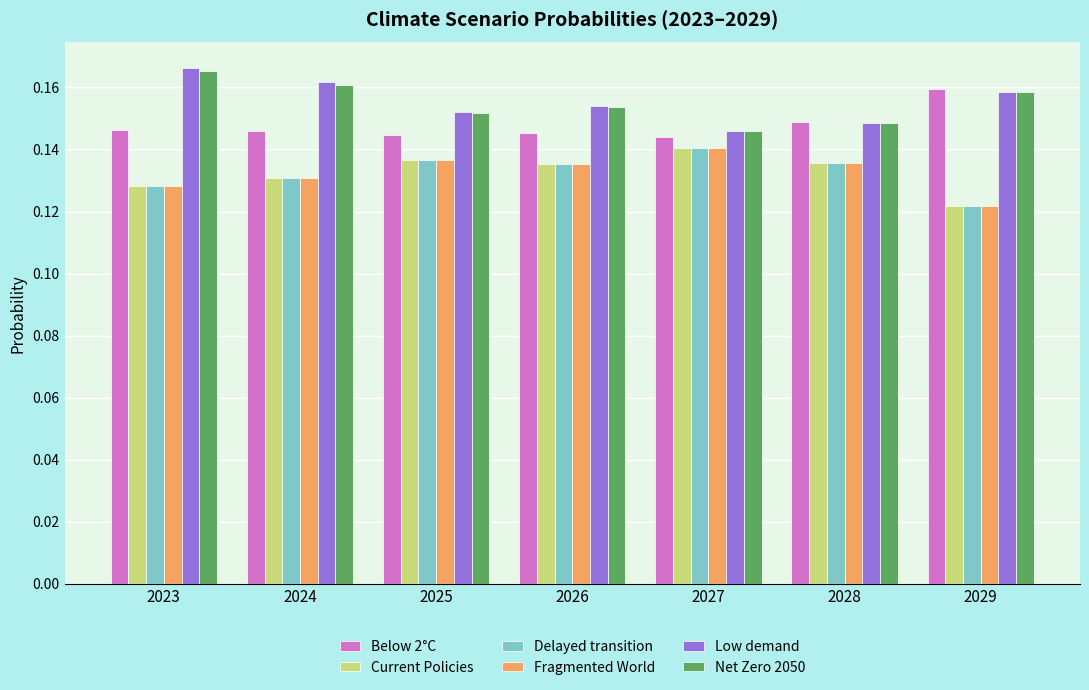

What is the total value across all series at 2025?

0.9